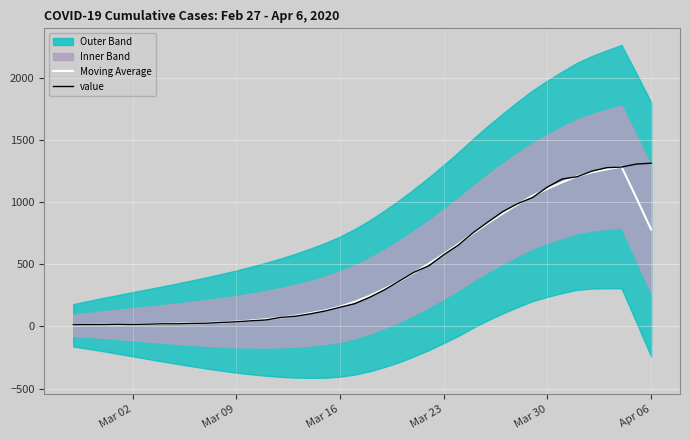

After their last crossing, which series has the higher values: Moving Average or value?

value